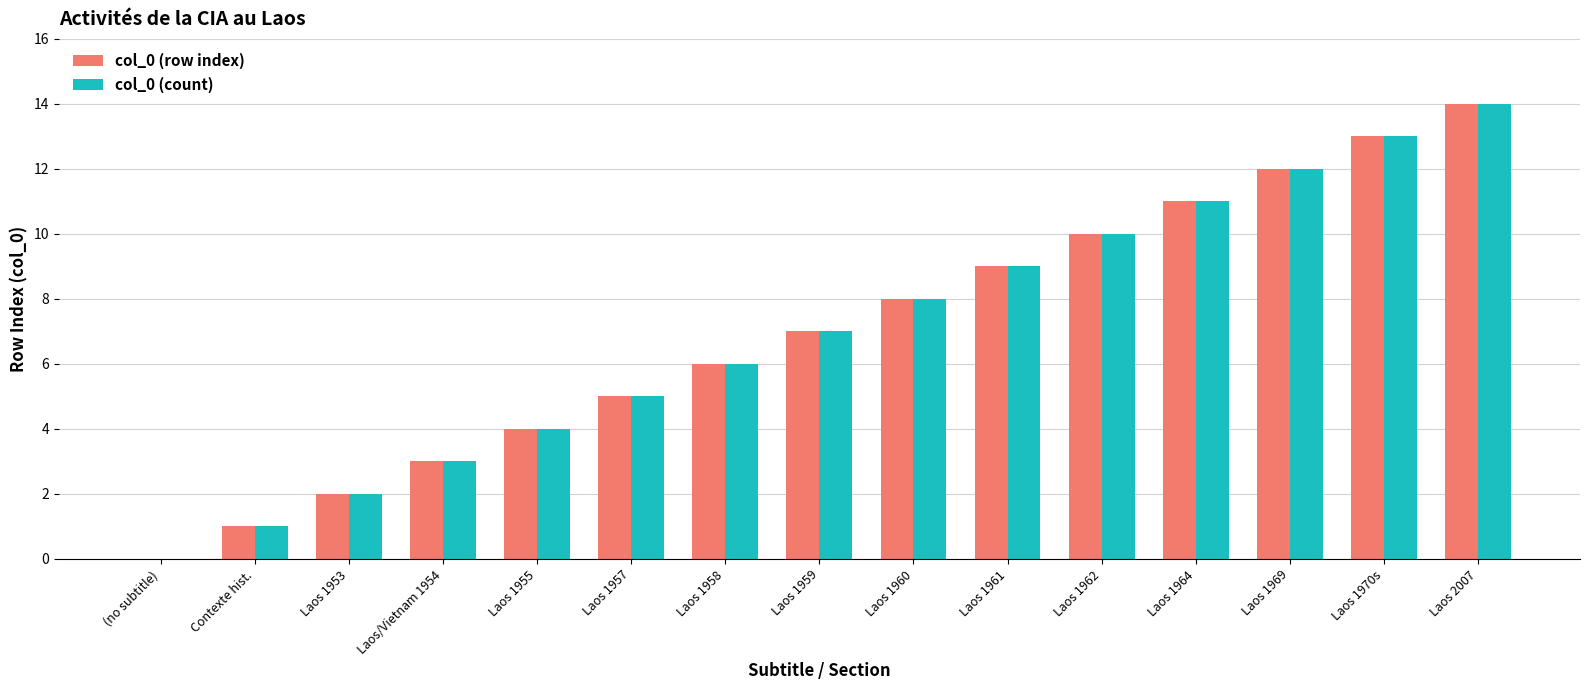

Which category has the highest value in the col_0 (row index) series?

Laos 2007